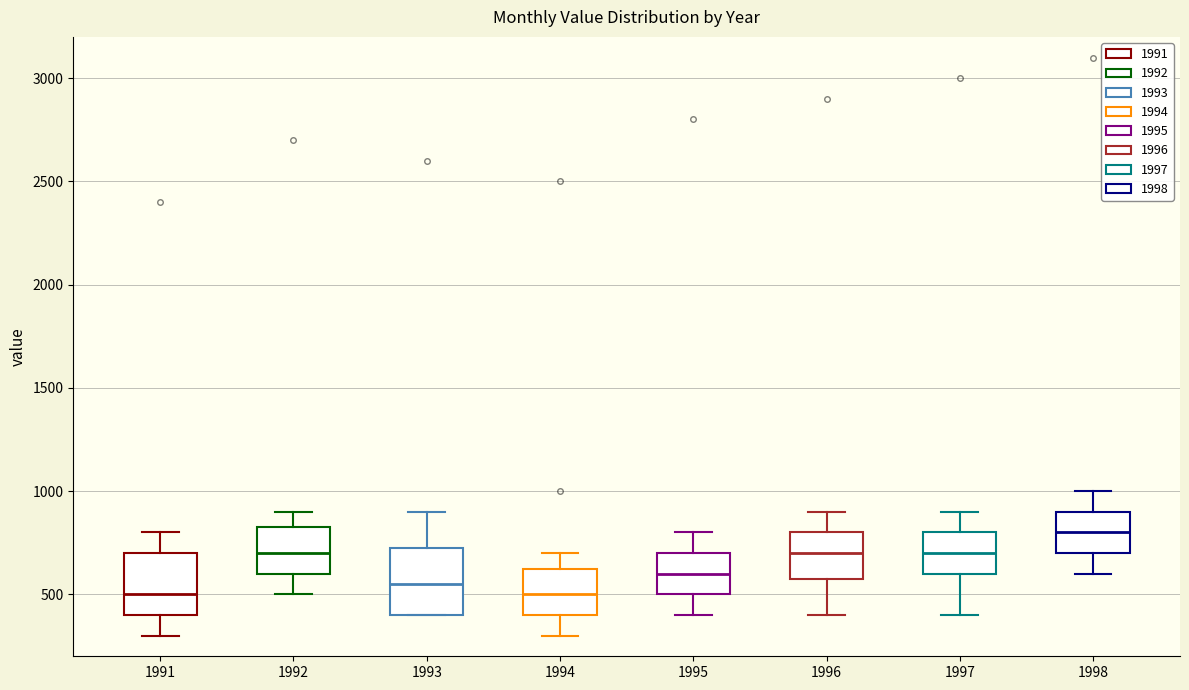

Where does the median line of the box at x = 1993 sit on the y-axis? The values are not printed on the chart, so give them approximately, as read against the axis.

550